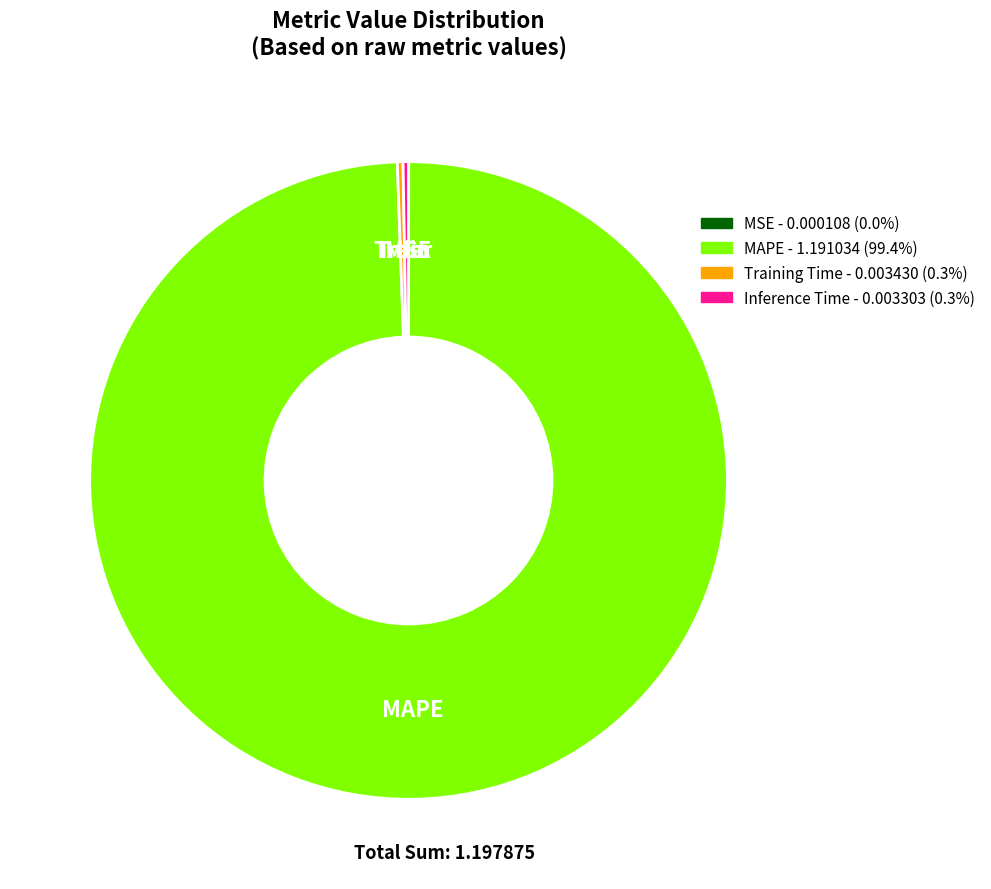

True or false: Training Time accounts for 14% of the total.

False